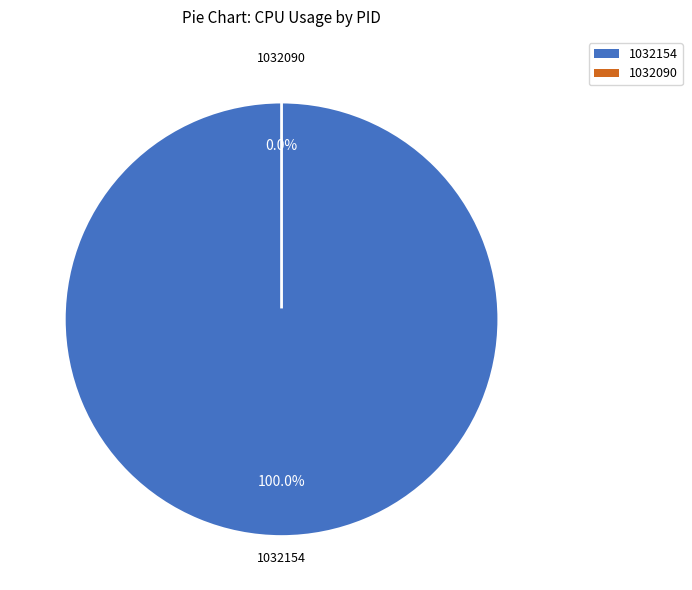

Is it true that 1032154 is 91% of the pie?

False